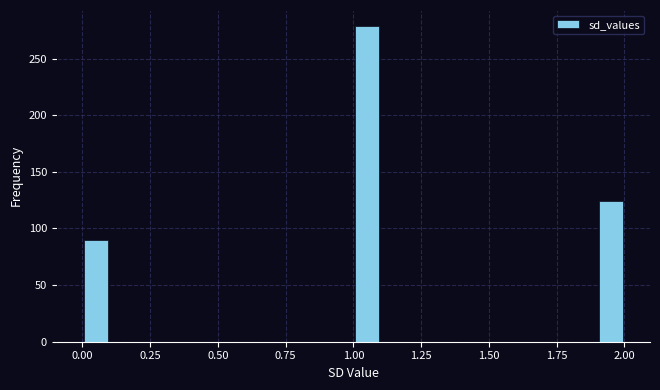

Around what value on the x-axis is the tallest bar? Give the approximate position of its centre, as read against the axis.

1.05